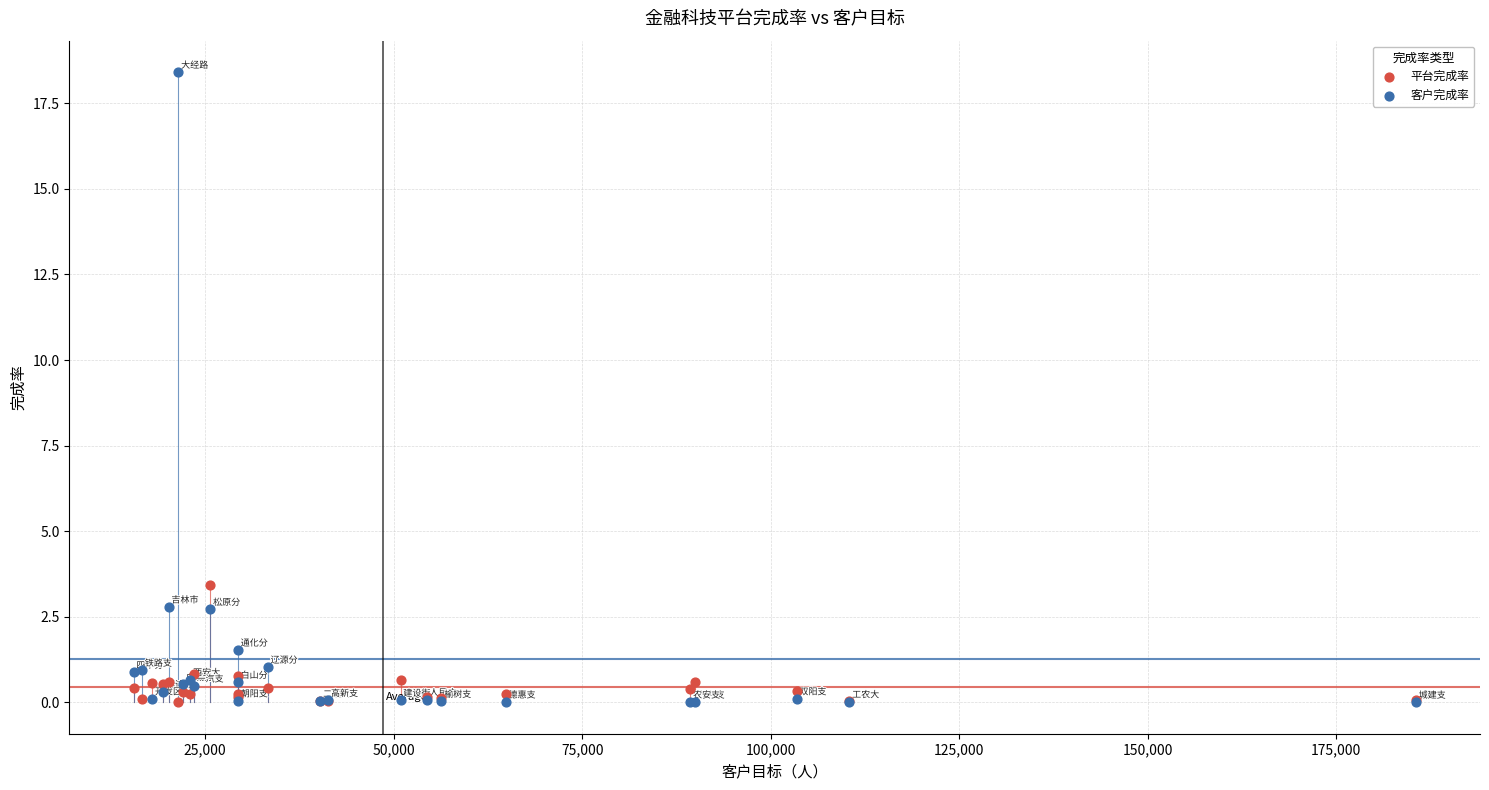

In the 客户完成率 series, what Y value is closest to 9?

2.8